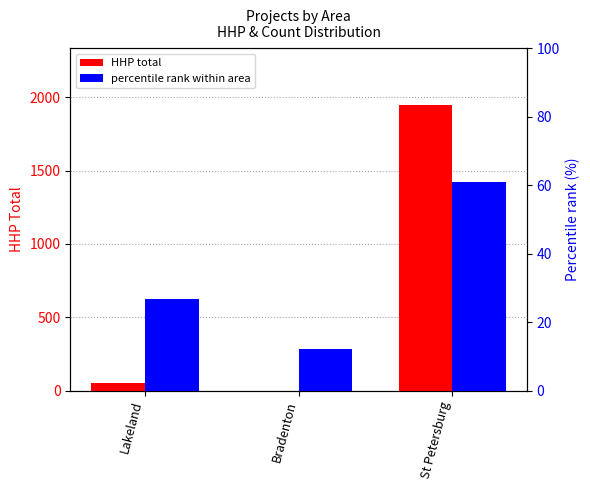

Which series changed the most between Lakeland and St Petersburg?

HHP total